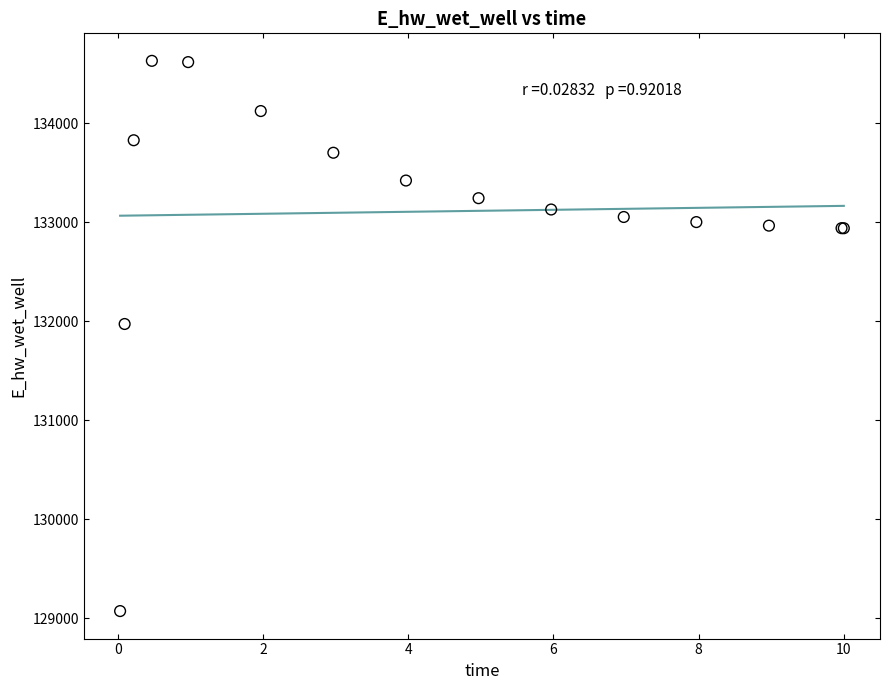

What Y value in the scatter plot is closest to 131849?

131970.0